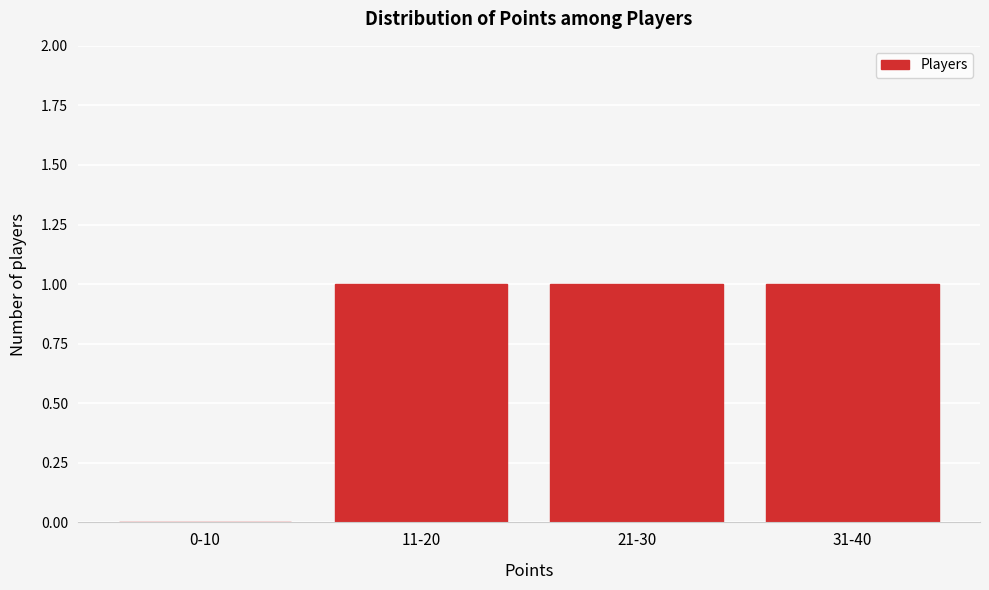

Reading left to right, extract all data points from this chart.

0-10=0	11-20=1	21-30=1	31-40=1